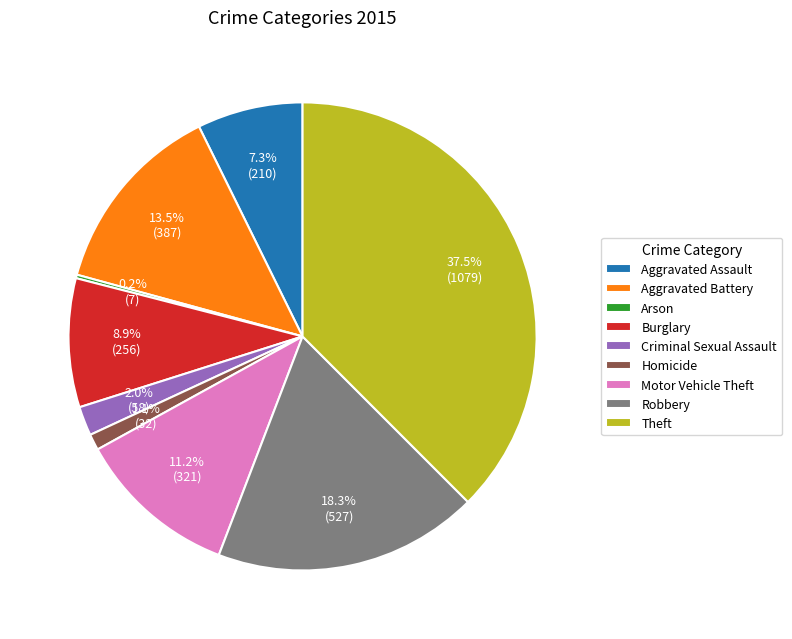

Is there any slice that represents more than half of the pie?

No